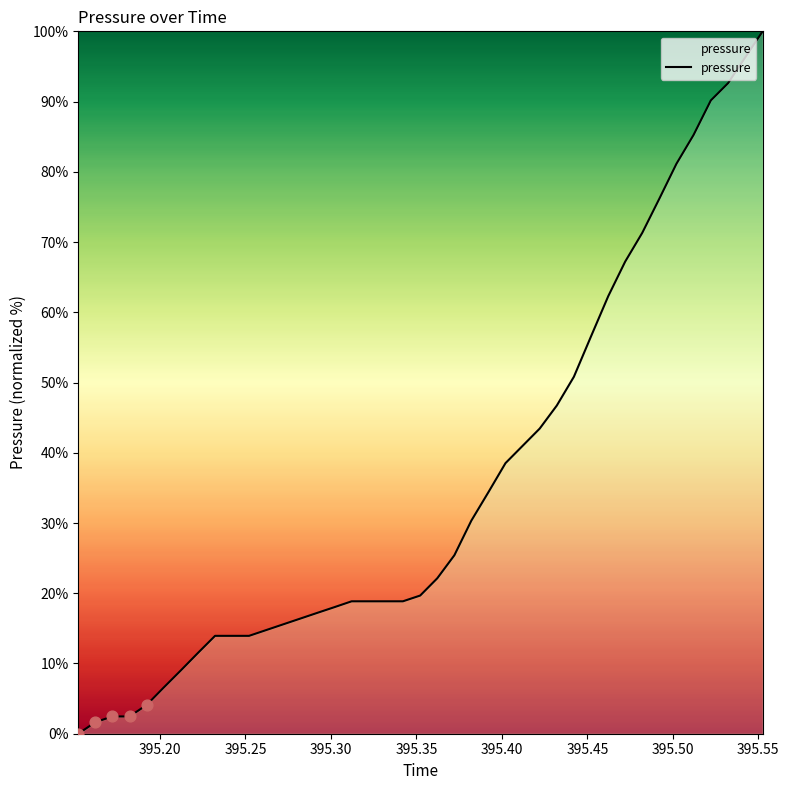

What is the maximum value shown in the chart?

100.0